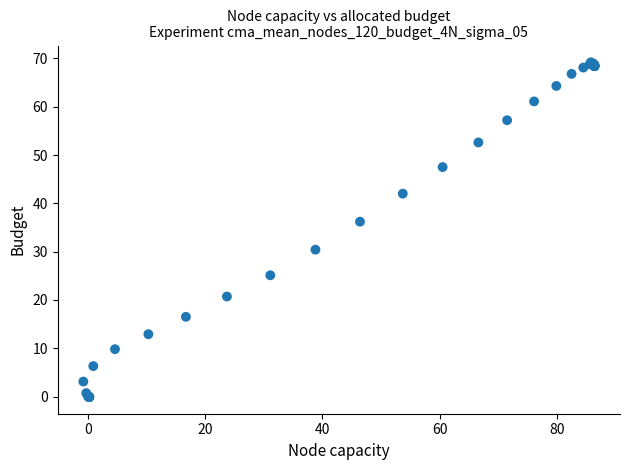

What Y value in the scatter plot is closest to 34?

36.2